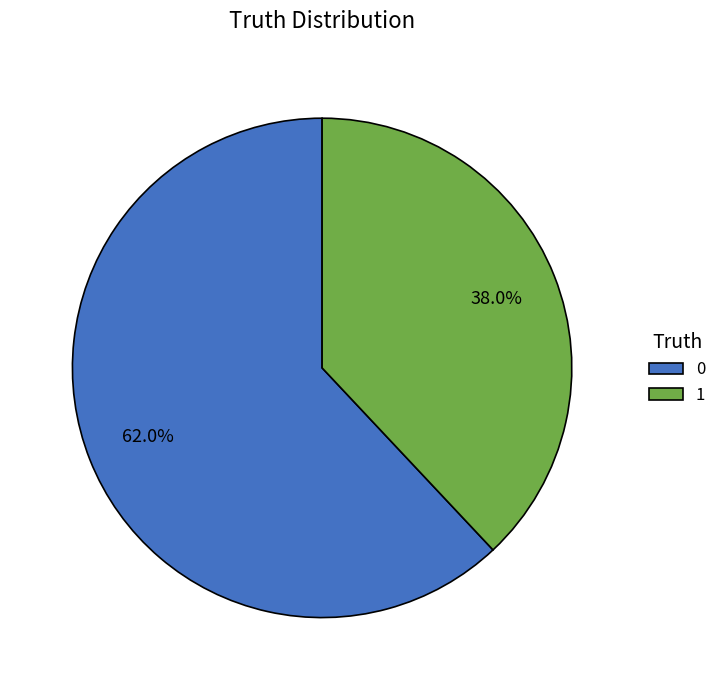

Combined, do 0 and 1 account for over 50%?

Yes